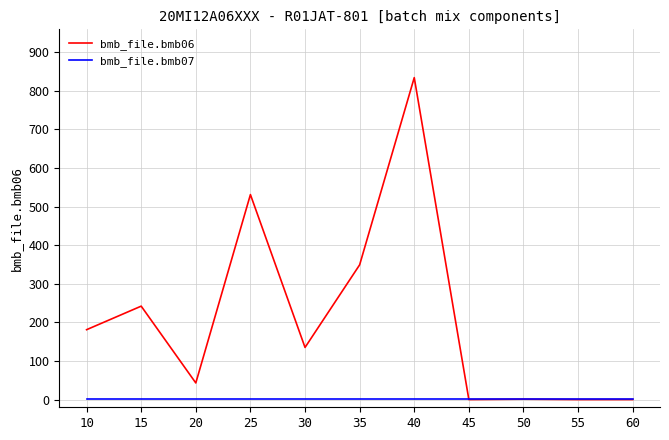

Which category has the highest value across all series?

40